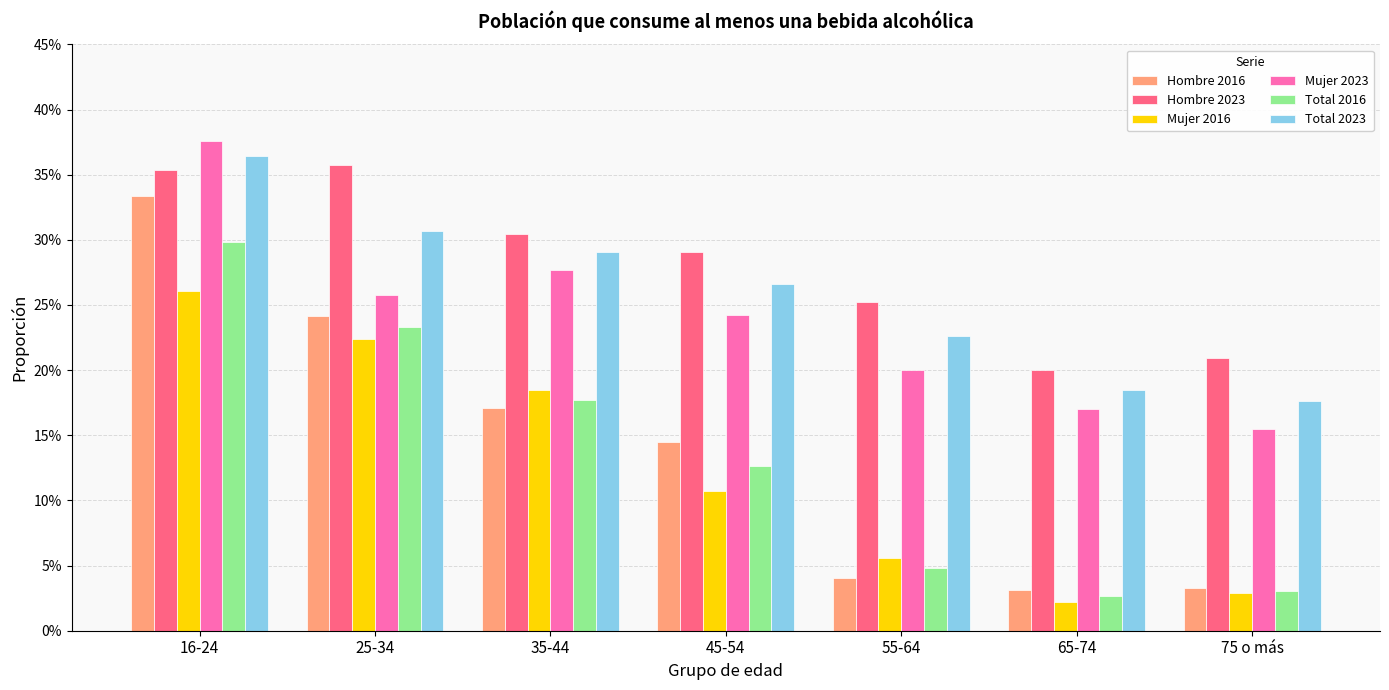

List the labels in order of Hombre 2023 value, largest first.

25-34, 16-24, 35-44, 45-54, 55-64, 75 o más, 65-74